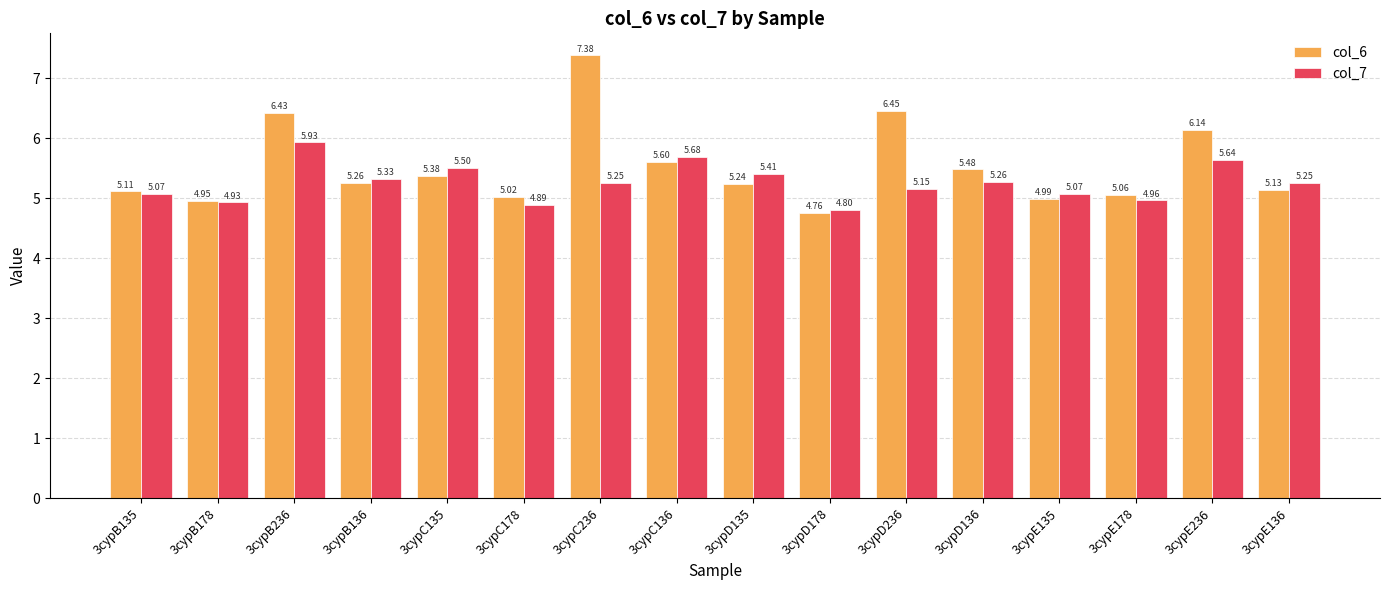

The col_6 series shows 9.3 at 3cypD136. True or false?

False